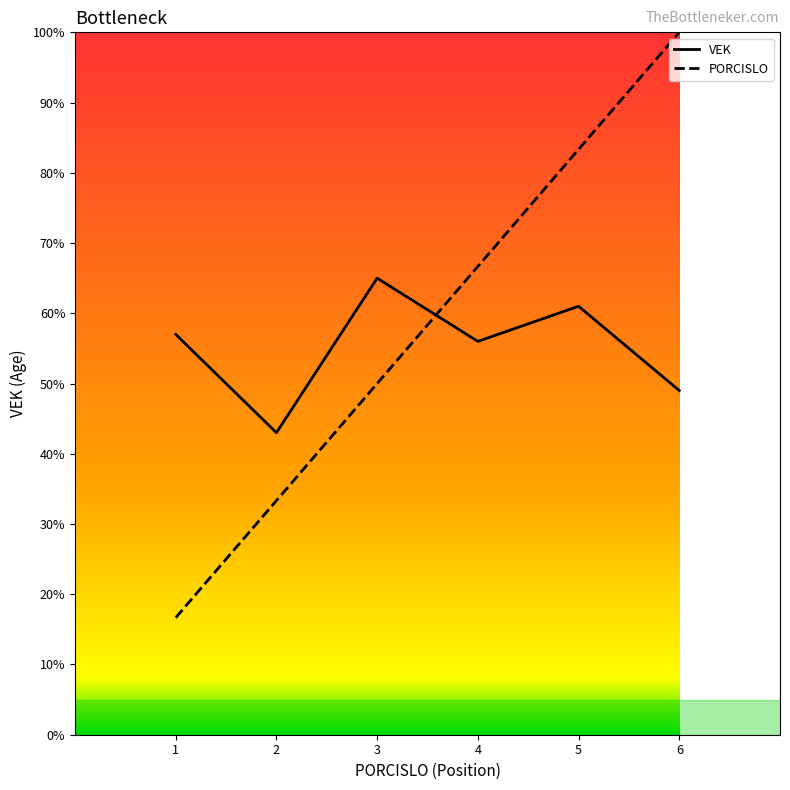

Which series has the largest range (max minus min)?

PORCISLO